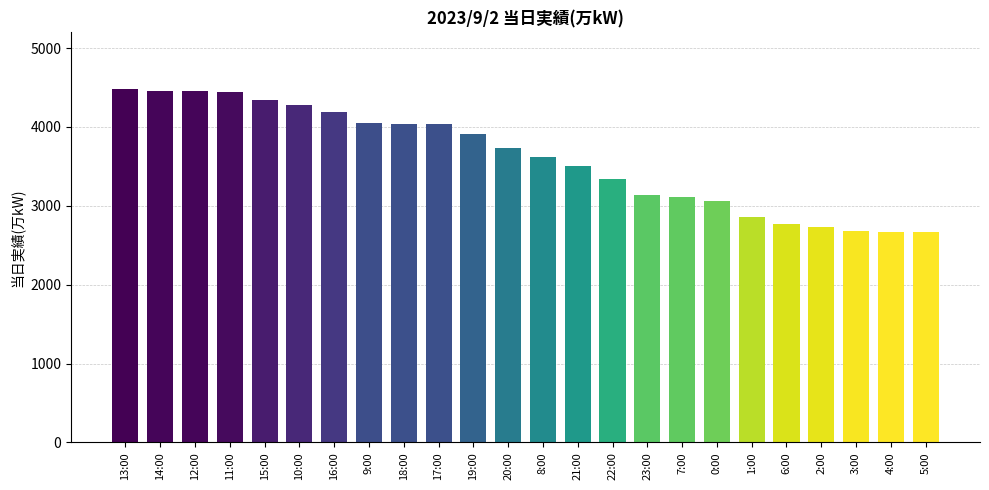

What is the label of the 20th bar from the left?

6:00